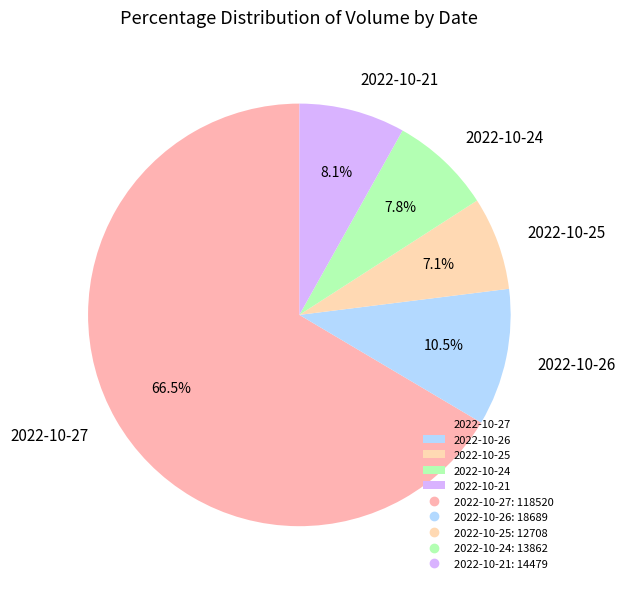

Is it true that 2022-10-27 is 77% of the pie?

False